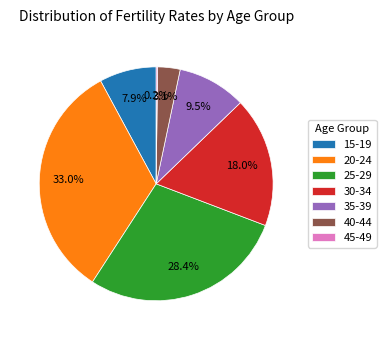

Which slice is the largest?

20-24